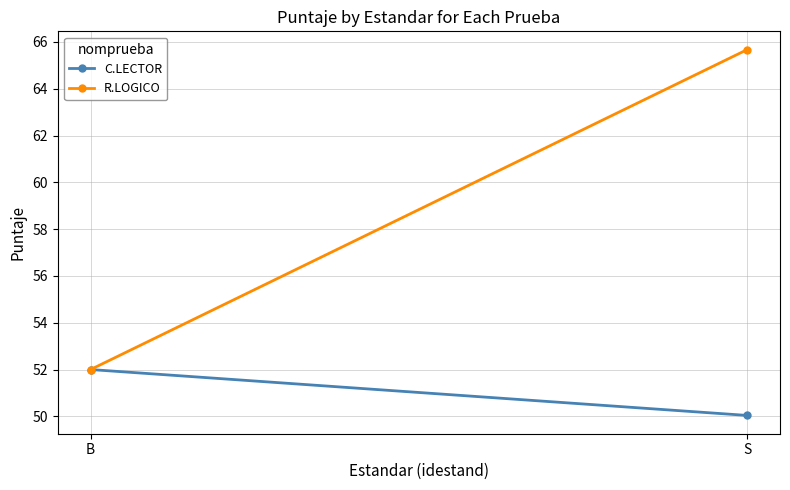

The R.LOGICO series shows 31.3 at B. True or false?

False